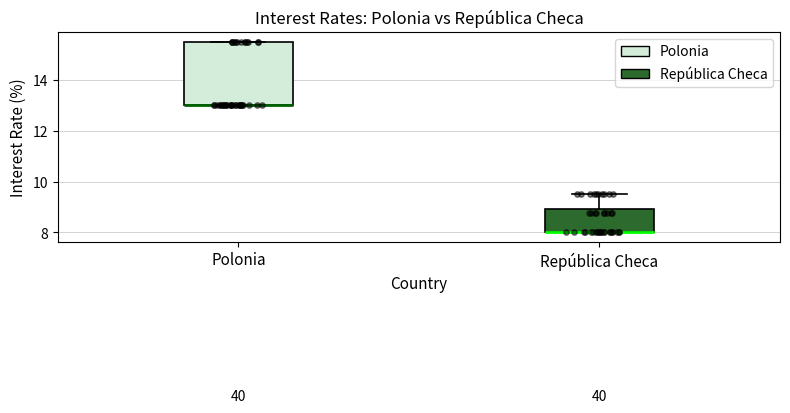

Where does the upper whisker of the box for República Checa end on the y-axis? The values are not printed on the chart, so give them approximately, as read against the axis.

9.6